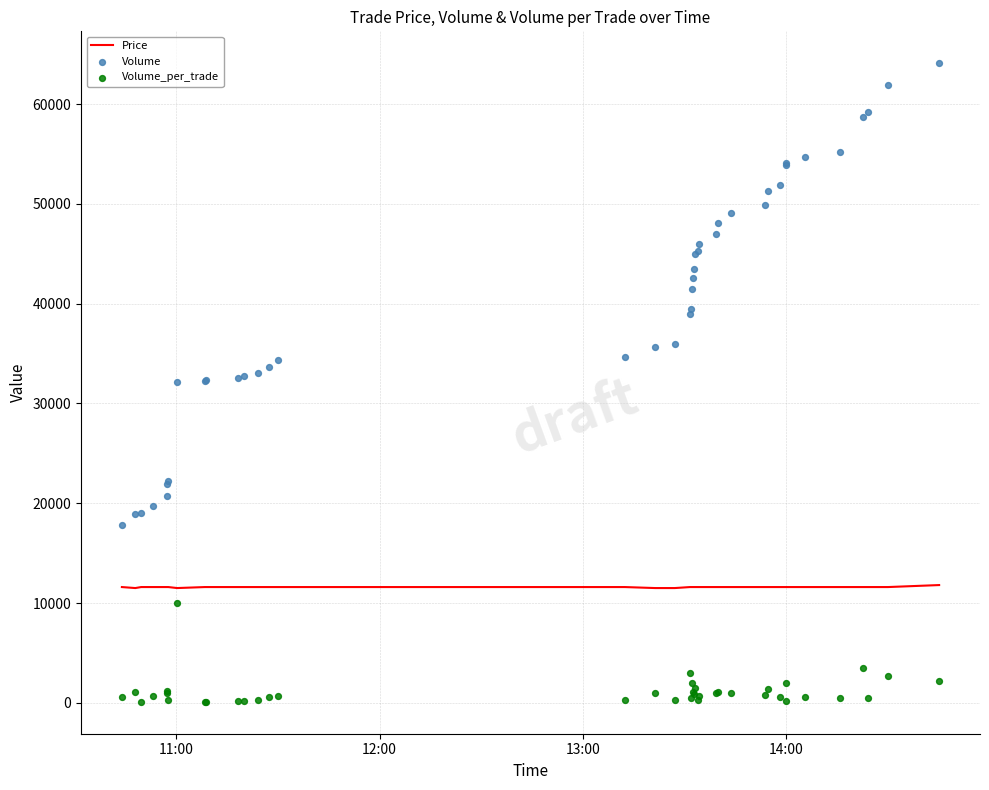

What is the minimum value for Price?

11500